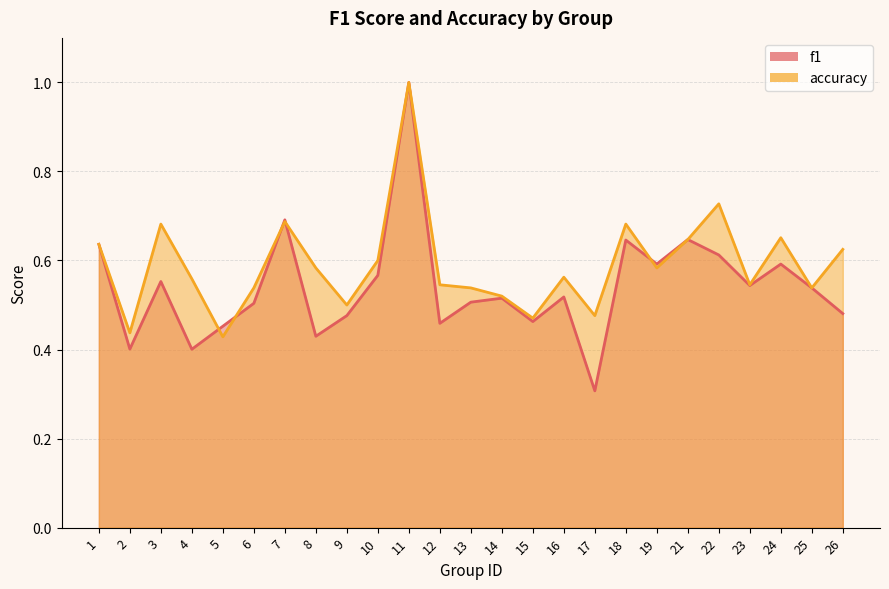

What is the value of the accuracy point at the 22nd from the left?

0.5